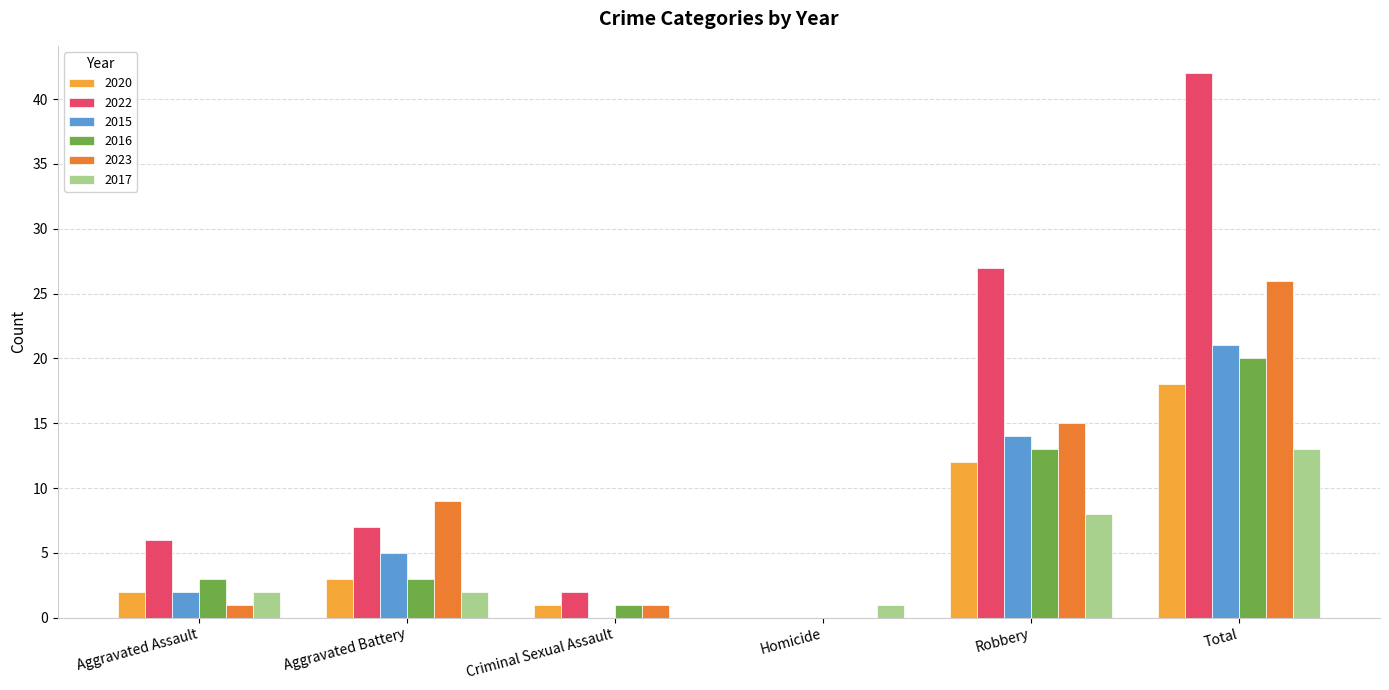

At which label is 2016 closest to 10?

Robbery